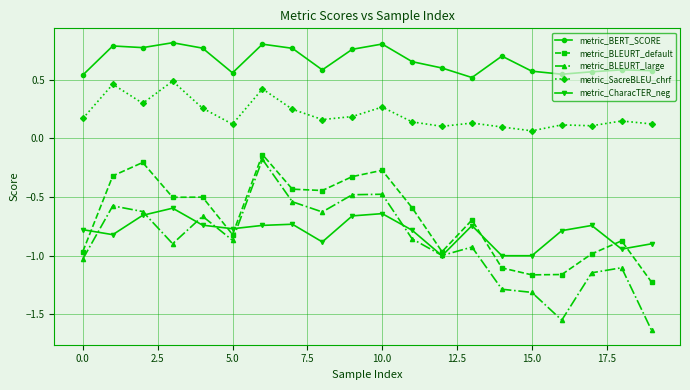

True or false: metric_BLEURT_default has more than 0 points higher than both neighbors.

True